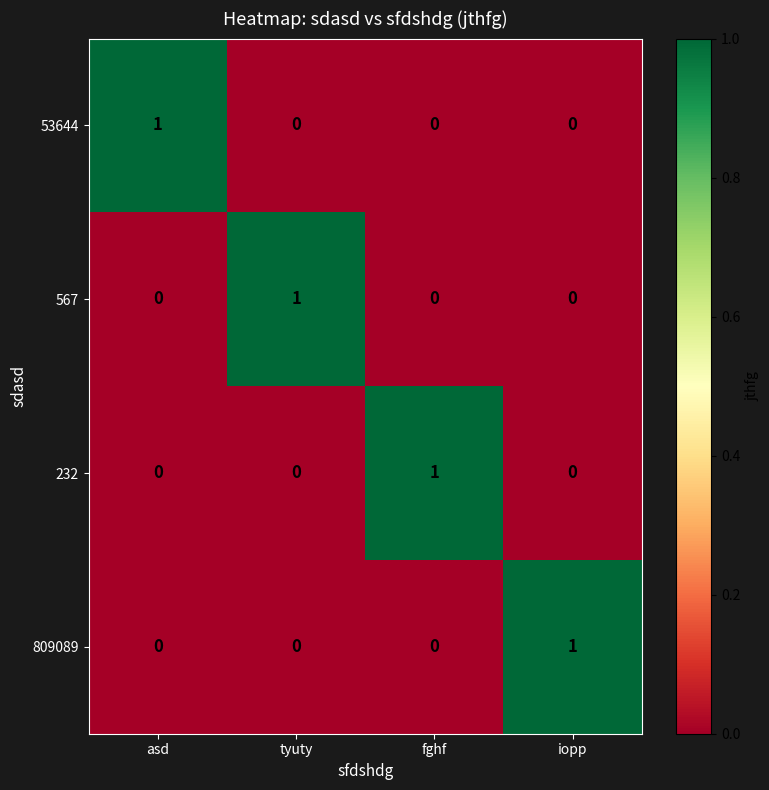

Is the value of 232 at iopp greater than the value of 567 at tyuty?

No